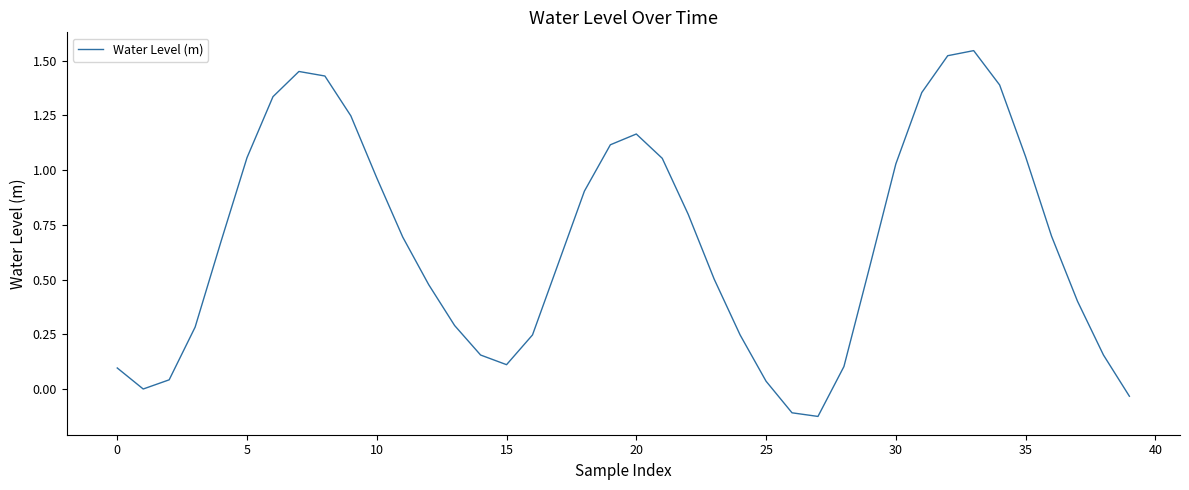

What is the difference between the maximum and minimum values?

1.7